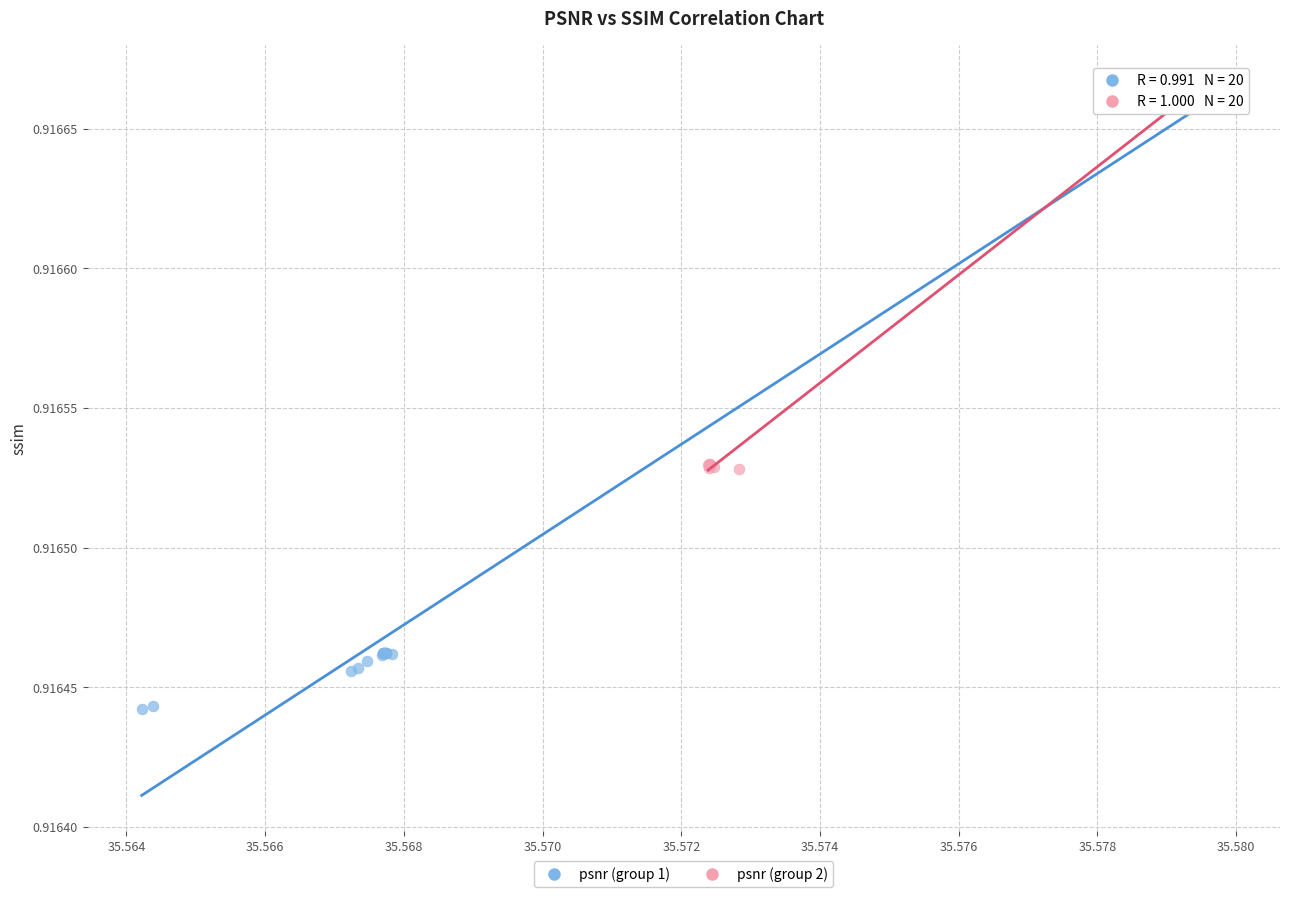

Which series reaches the minimum Y coordinate?

psnr (group 1)